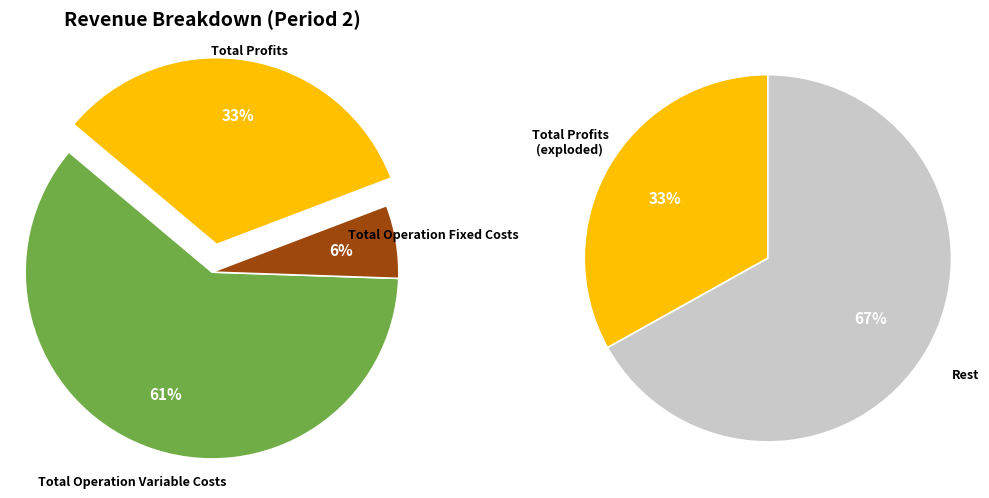

Which slice is the largest?

Total Operation Variable Costs